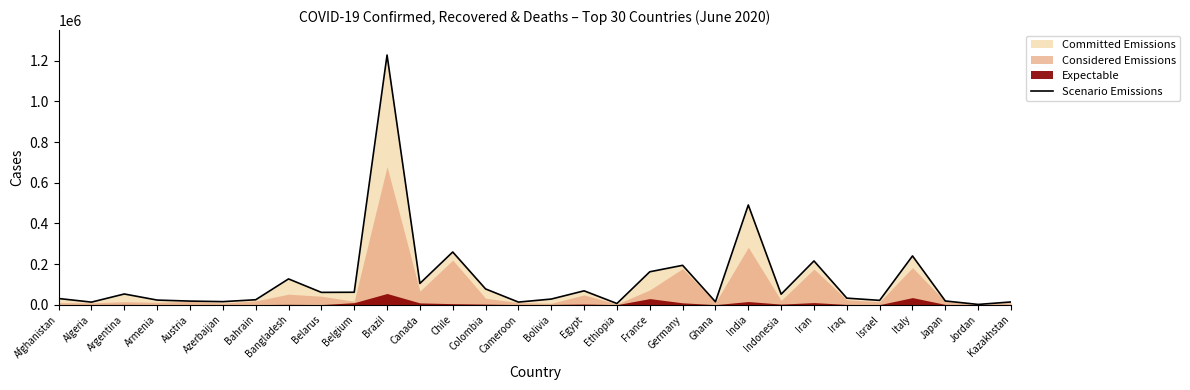

The chart shows a value of 12445 at Algeria. True or false?

True